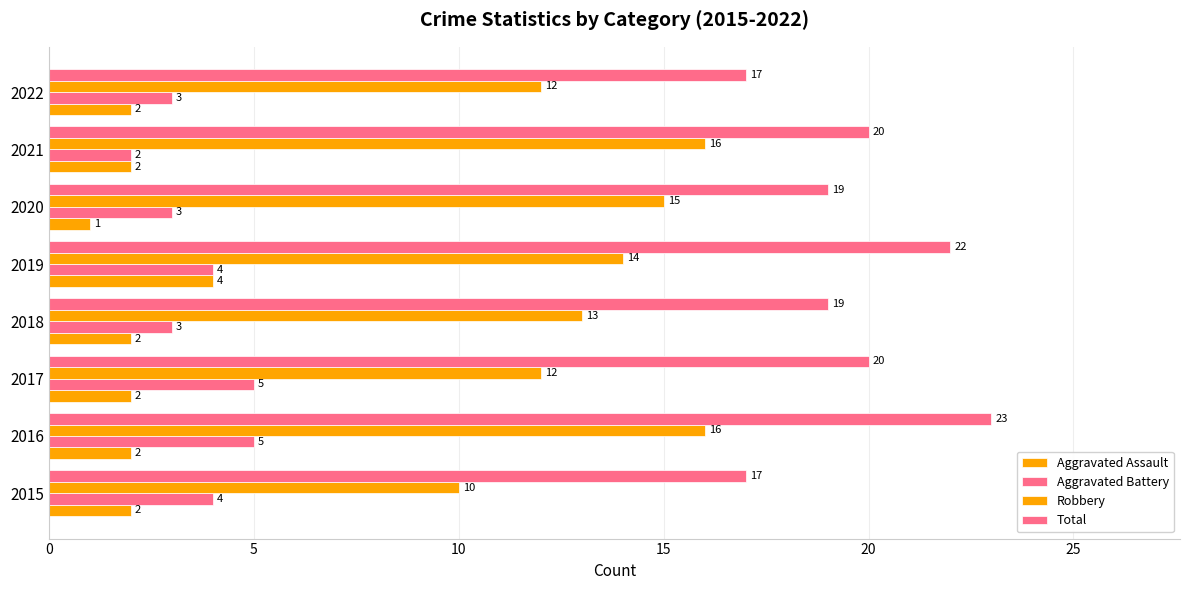

Count the number of categories in the chart.

8